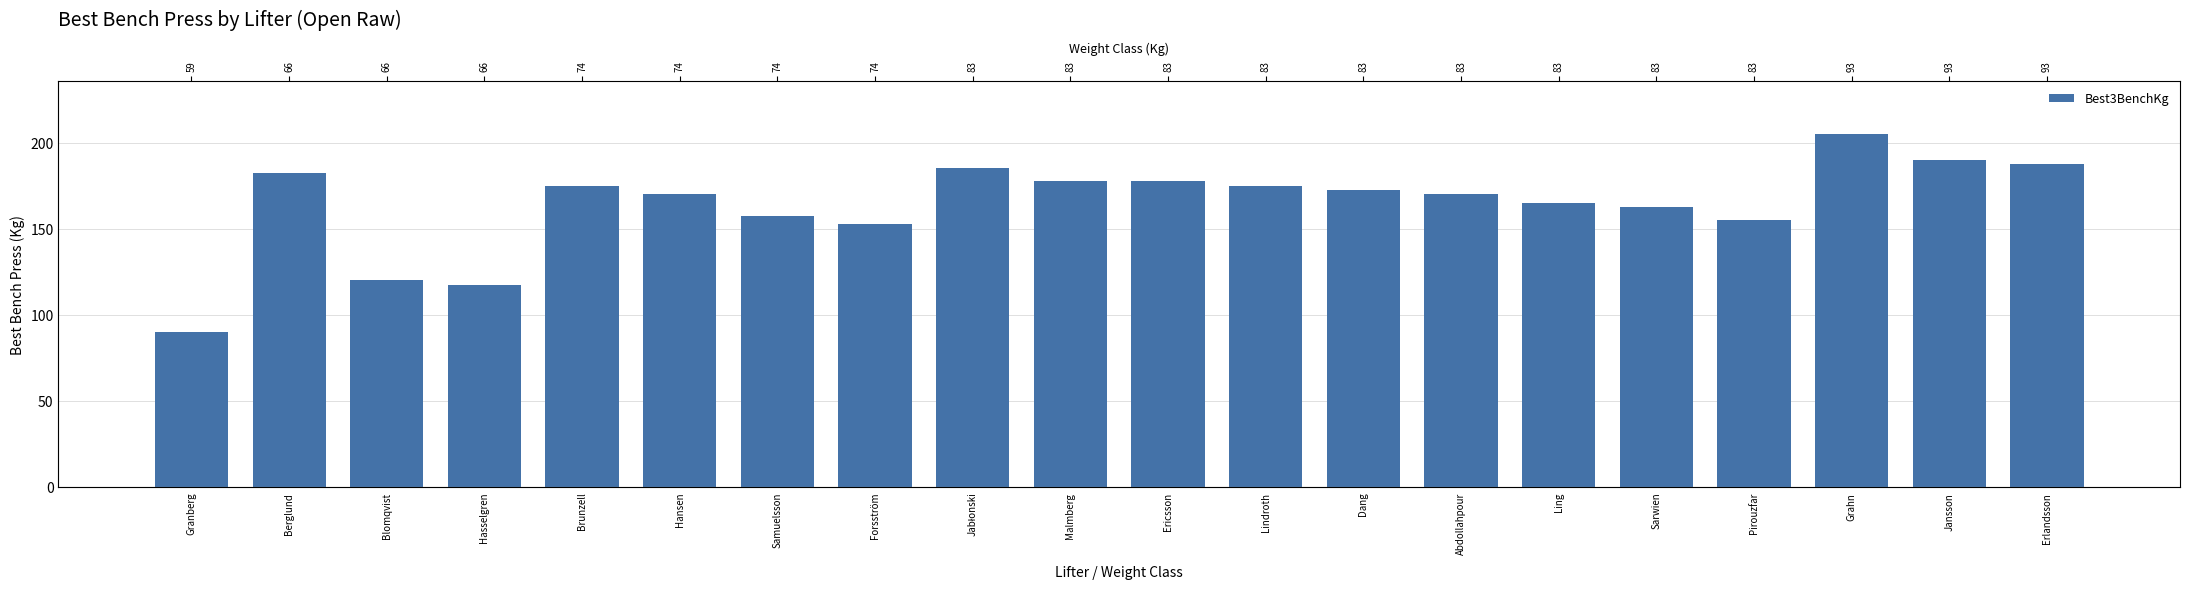

List the labels in order of value, smallest first.

Granberg, Hasselgren, Blomqvist, Forsström, Pirouzfar, Samuelsson, Sarwien, Ling, Hansen, Abdollahpour, Dang, Brunzell, Lindroth, Malmberg, Ericsson, Berglund, Jabłonski, Erlandsson, Jansson, Grahn